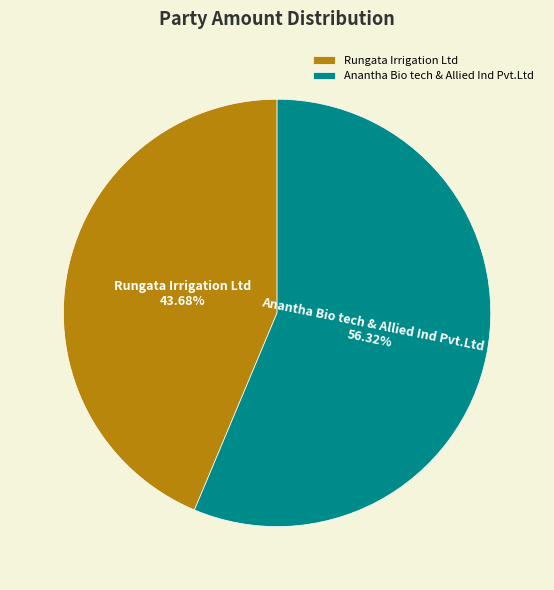

What is the ratio of the value at Rungata Irrigation Ltd to the value at Anantha Bio tech & Allied Ind Pvt.Ltd?

0.8